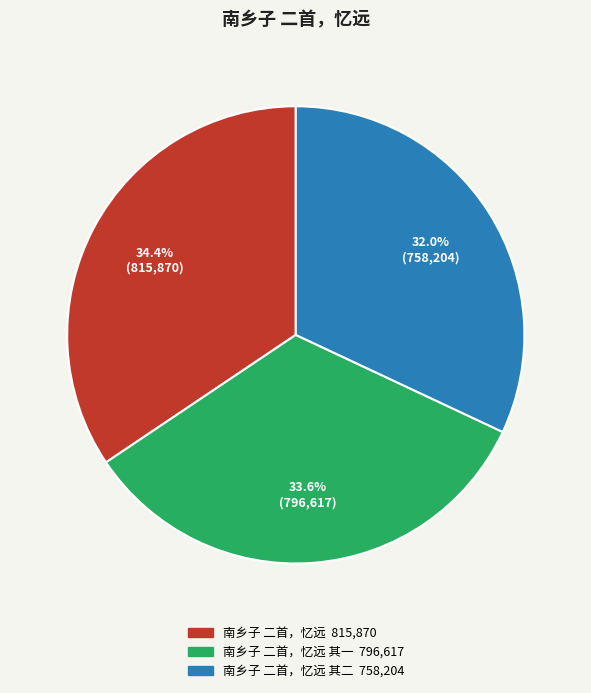

Does any single category account for the majority?

No